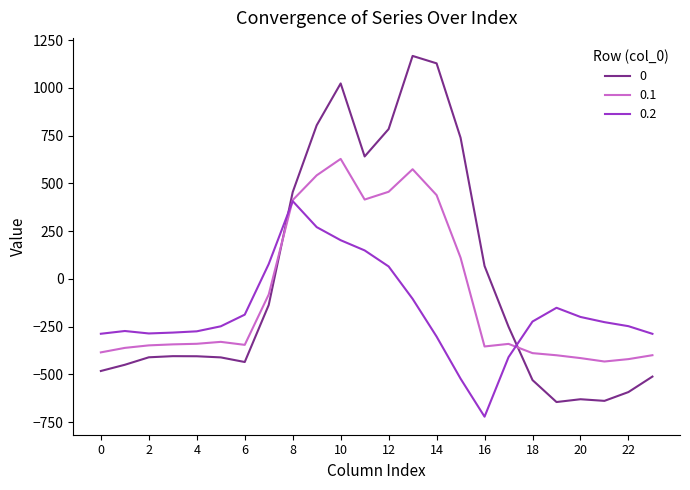

True or false: 0.1 and 0.2 intersect in this chart.

True